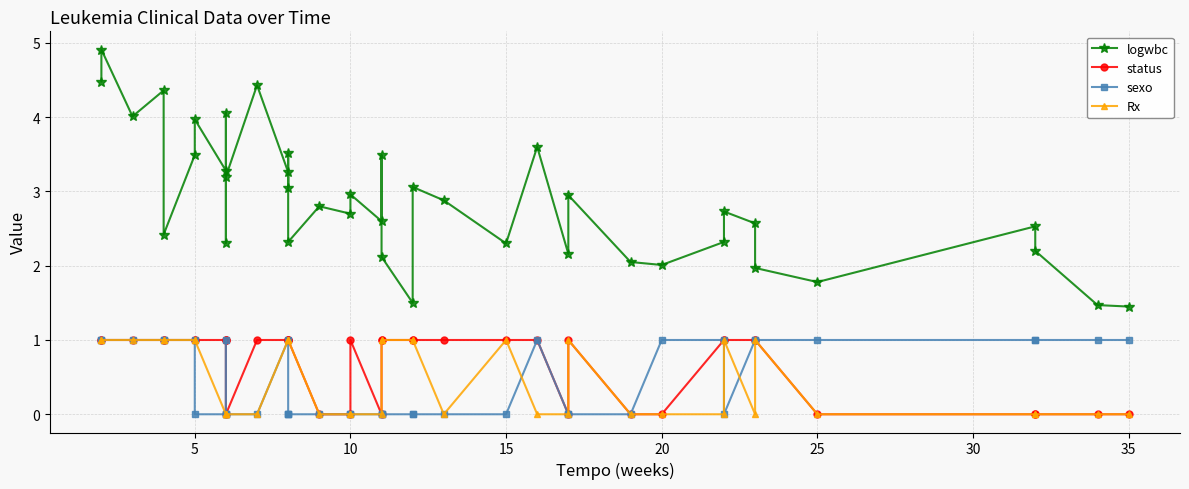

What is the difference between the second highest and second lowest values in the status series?

1.0